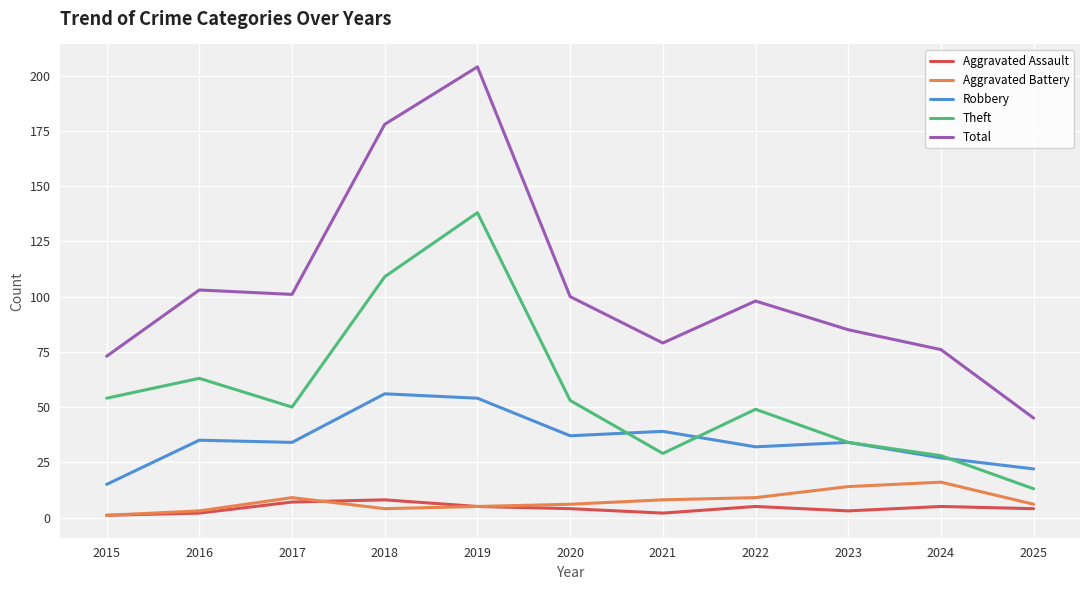

True or false: Aggravated Assault has a value of 4 at 2020.

True